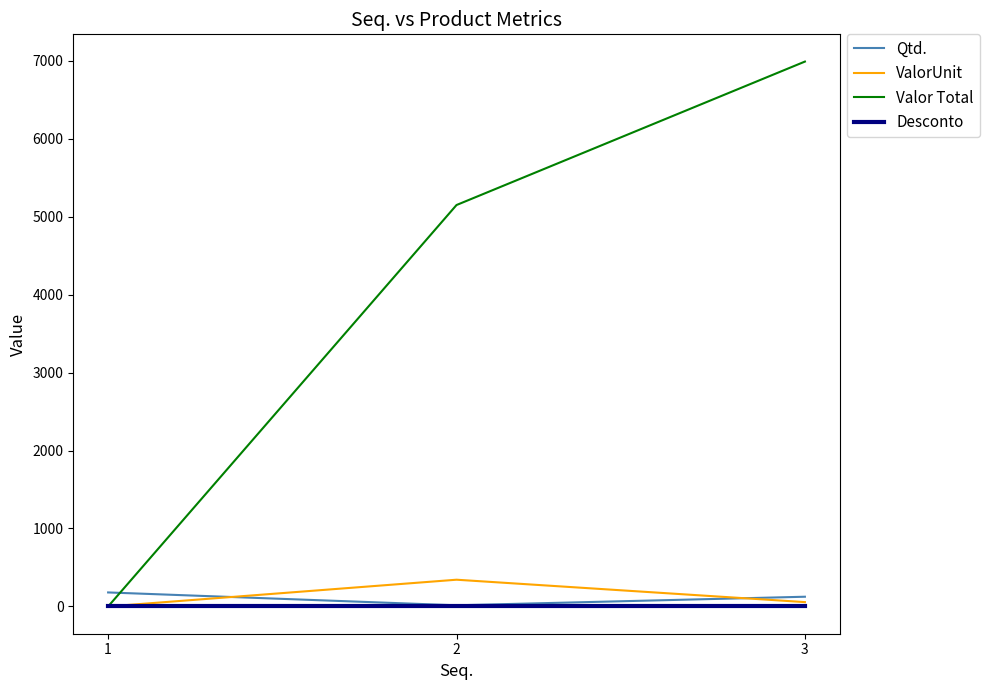

Which series changed the most between 1 and 3?

Valor Total